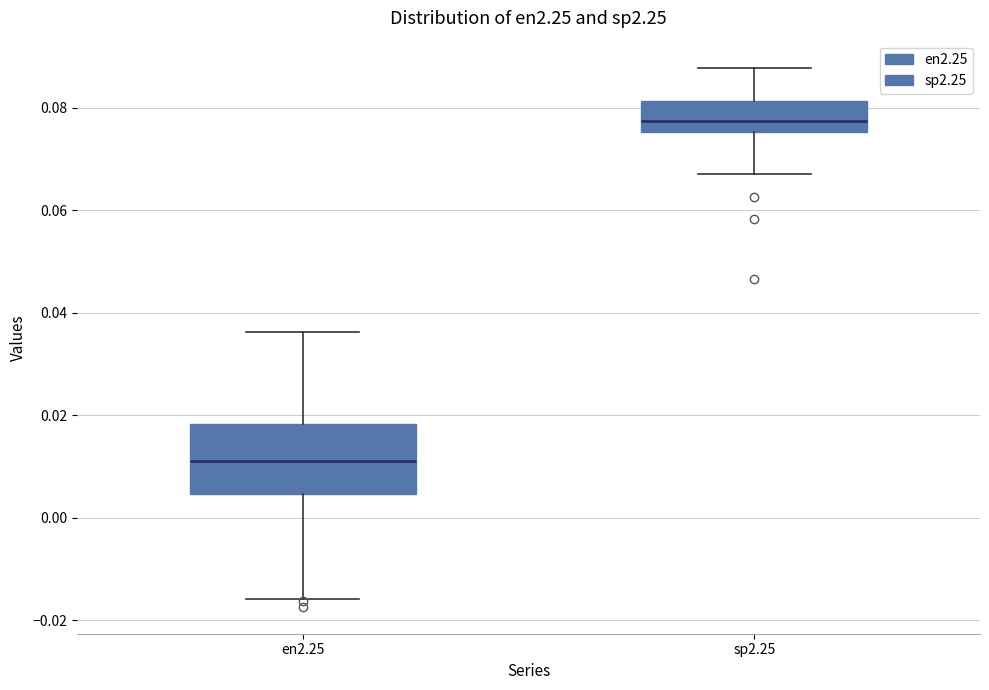

Comparing the boxes themselves (not the whiskers), which one is the tallest?

en2.25